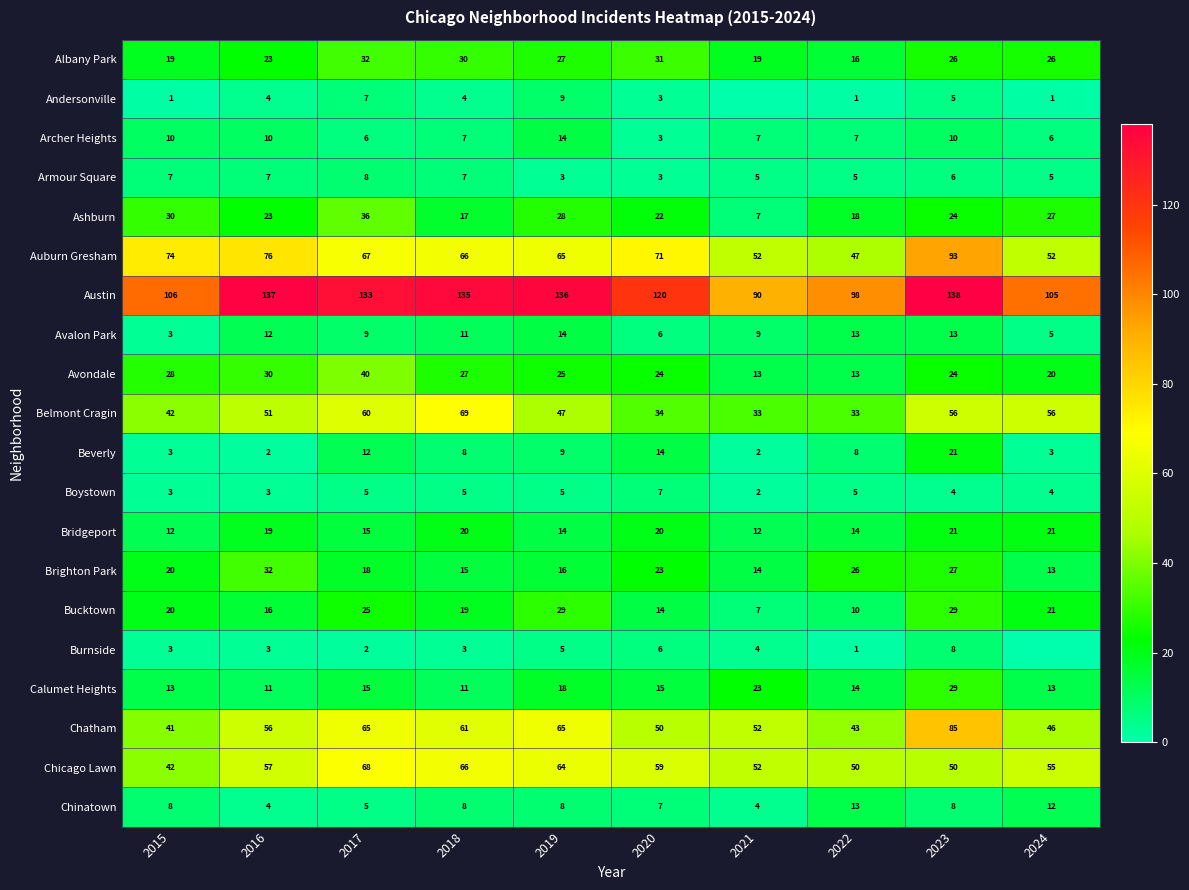

What is the difference between the second highest and minimum values in the Brighton Park series?

14